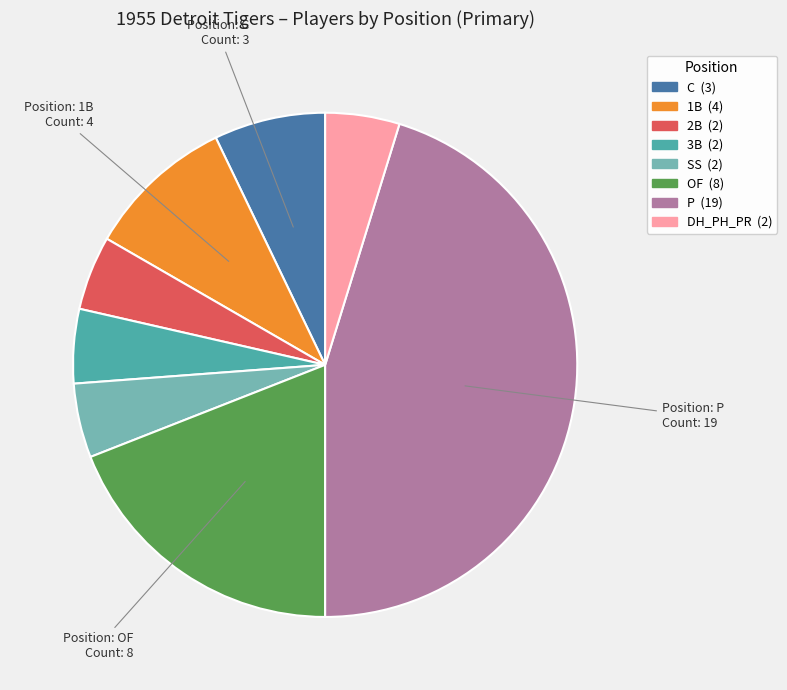

Is the sum of C and DH_PH_PR greater than half?

No